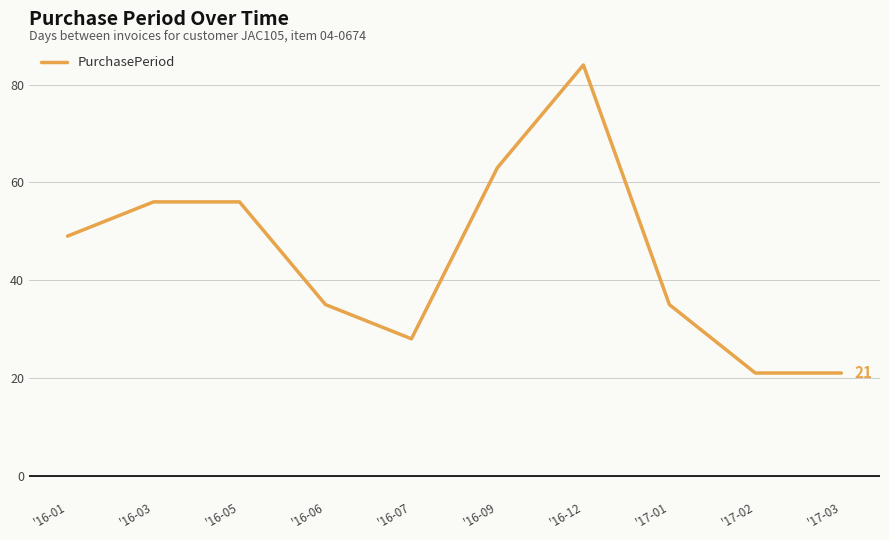

Approximately how many times larger is the value at '16-12 compared to '16-01?

1.7